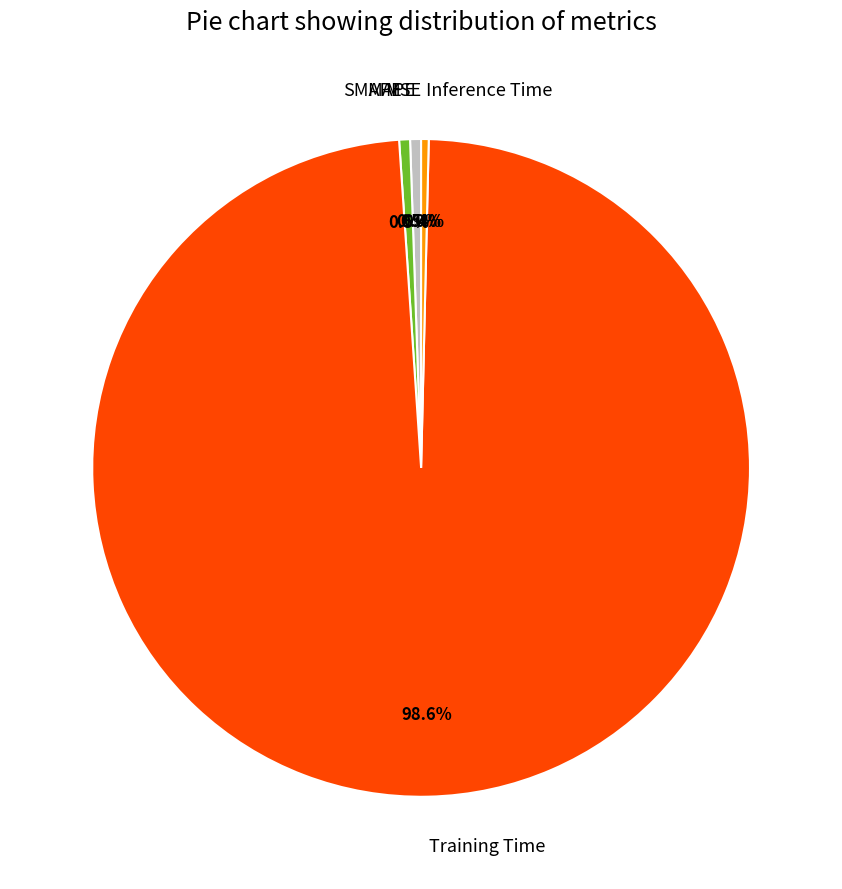

Does MAPE represent more than half of the total?

No